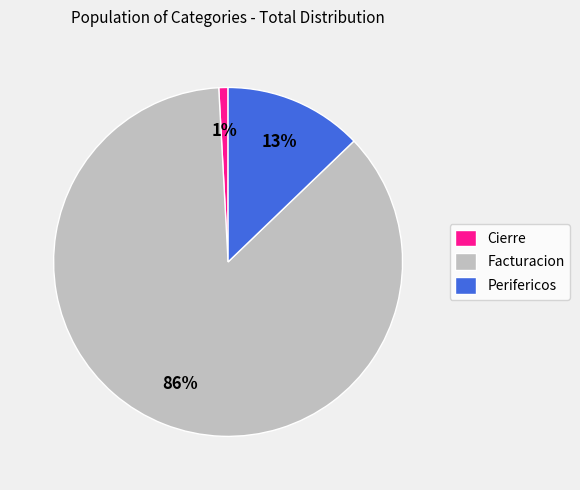

How many segments does this pie chart have?

3